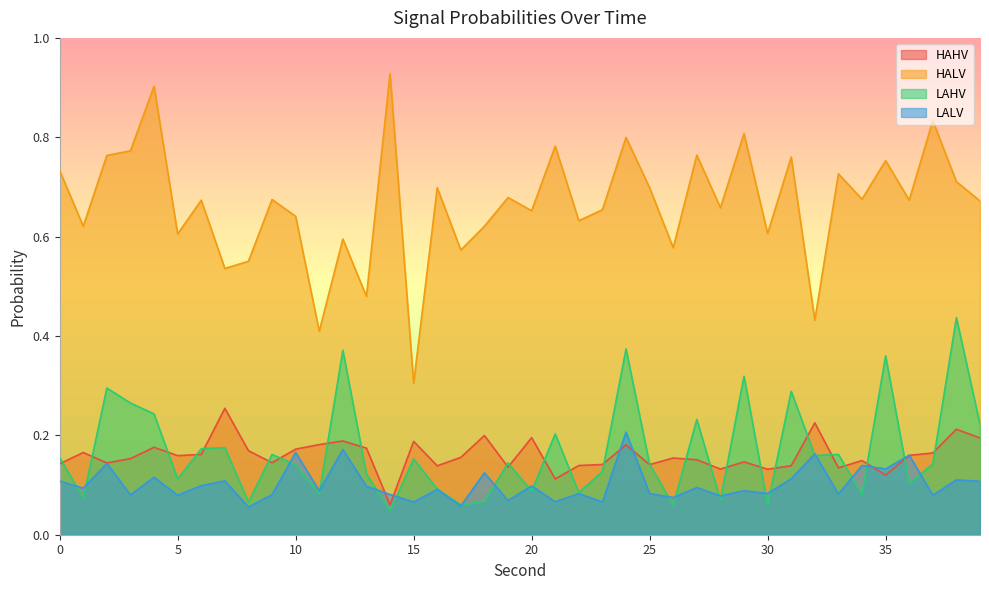

True or false: LAHV has a value of 0.1 at 20.

True